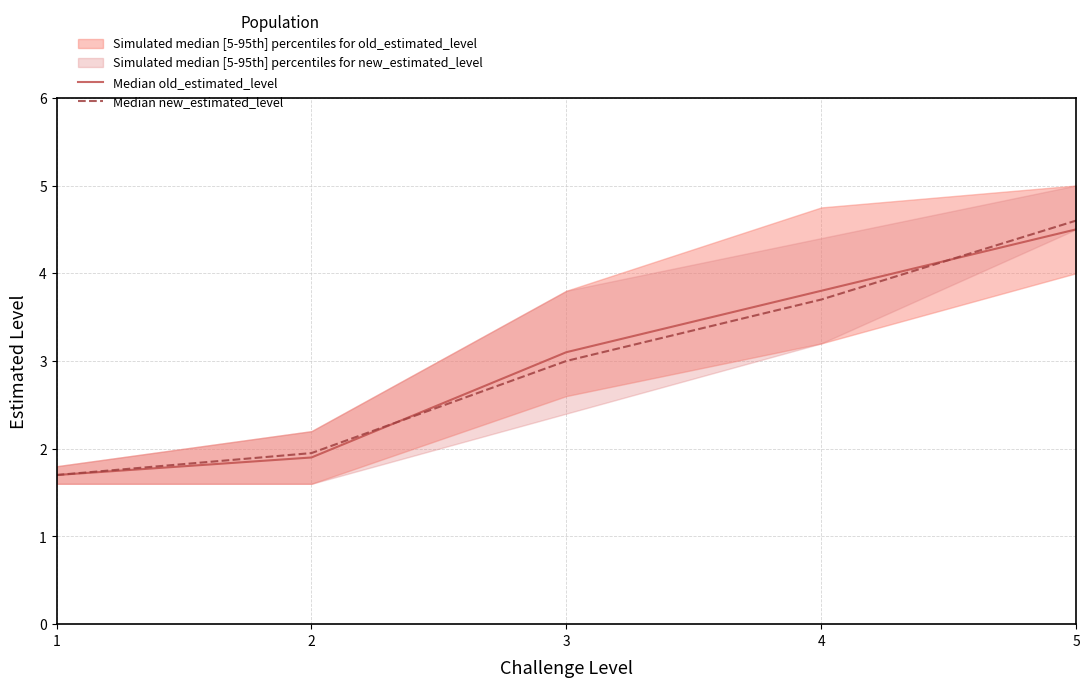

At how many categories does at least one series exceed 2?

3